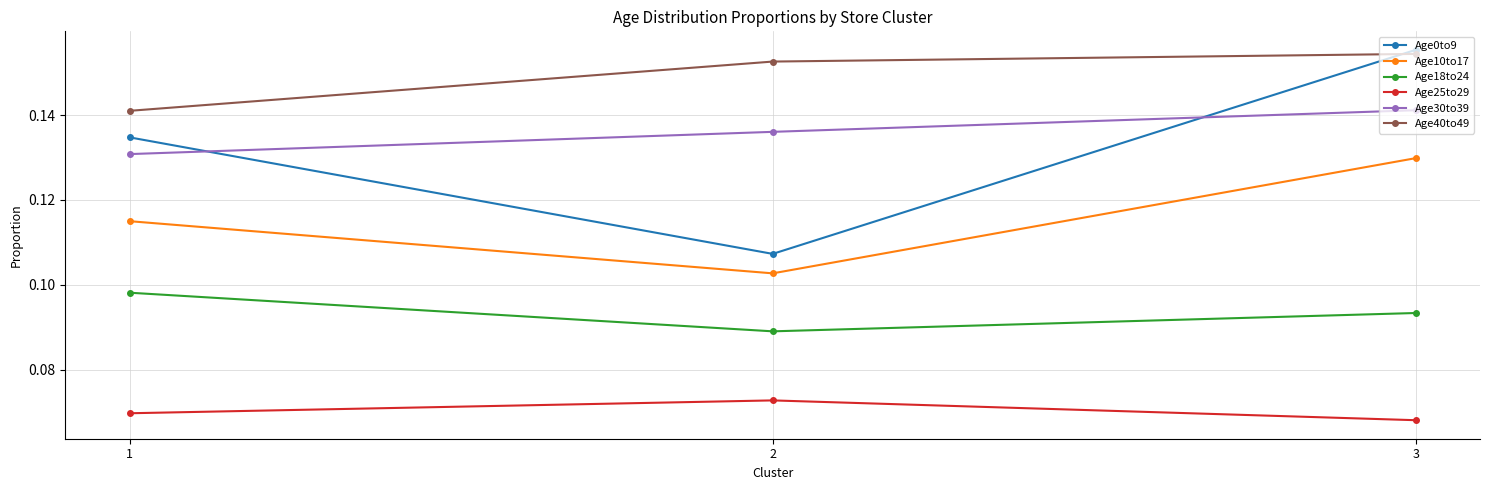

Which series has the largest total across all categories?

Age40to49